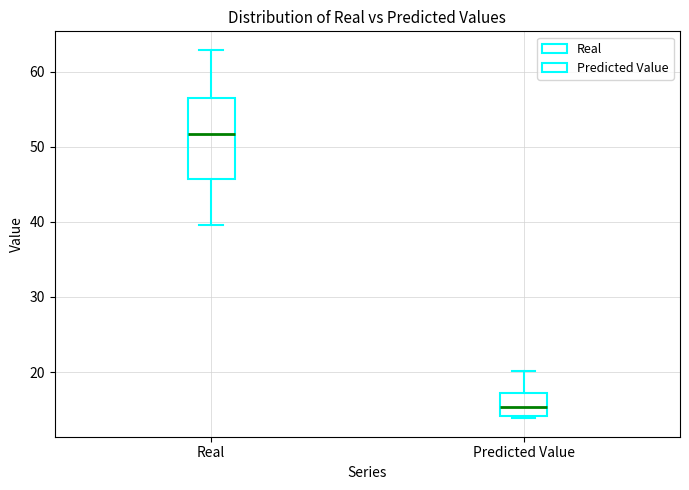

Where does the median line of the box for Predicted Value sit on the y-axis? The values are not printed on the chart, so give them approximately, as read against the axis.

15